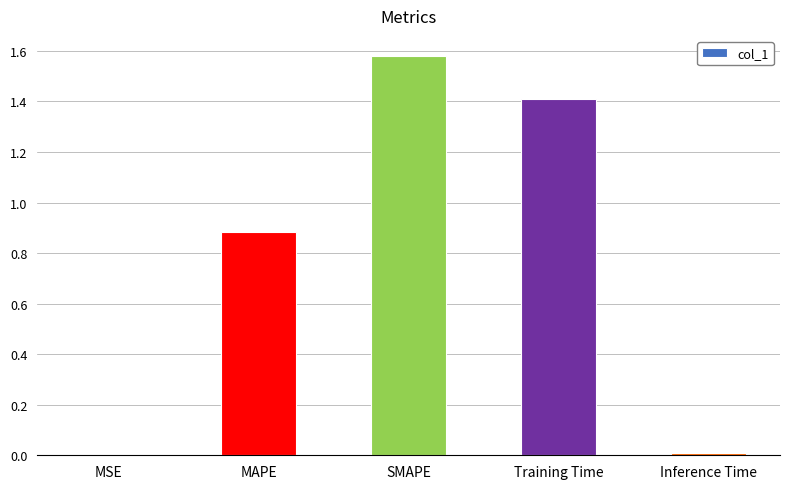

What value does the data have at Training Time?

1.4